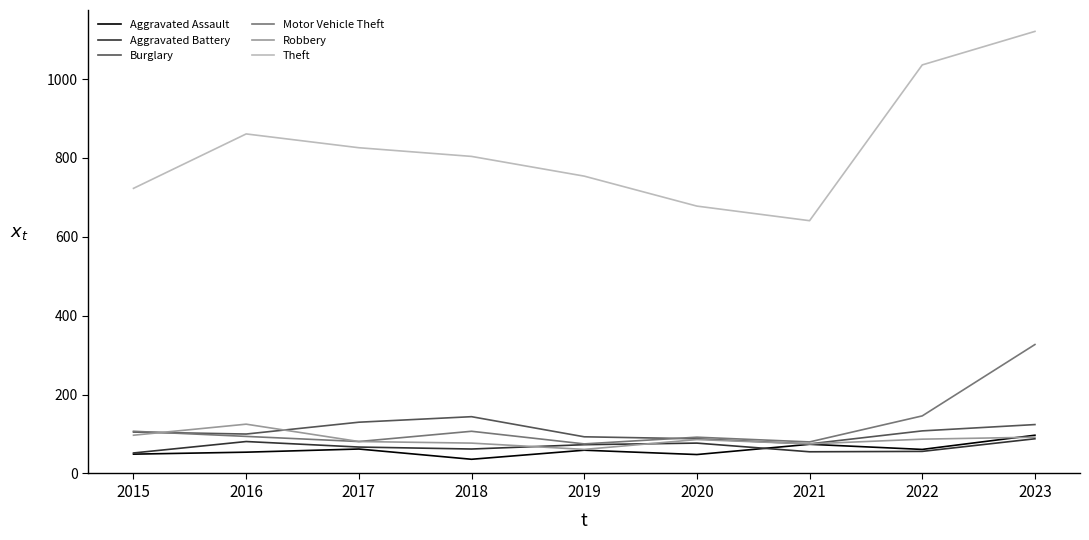

What is the total value across all series at 2023?

1849